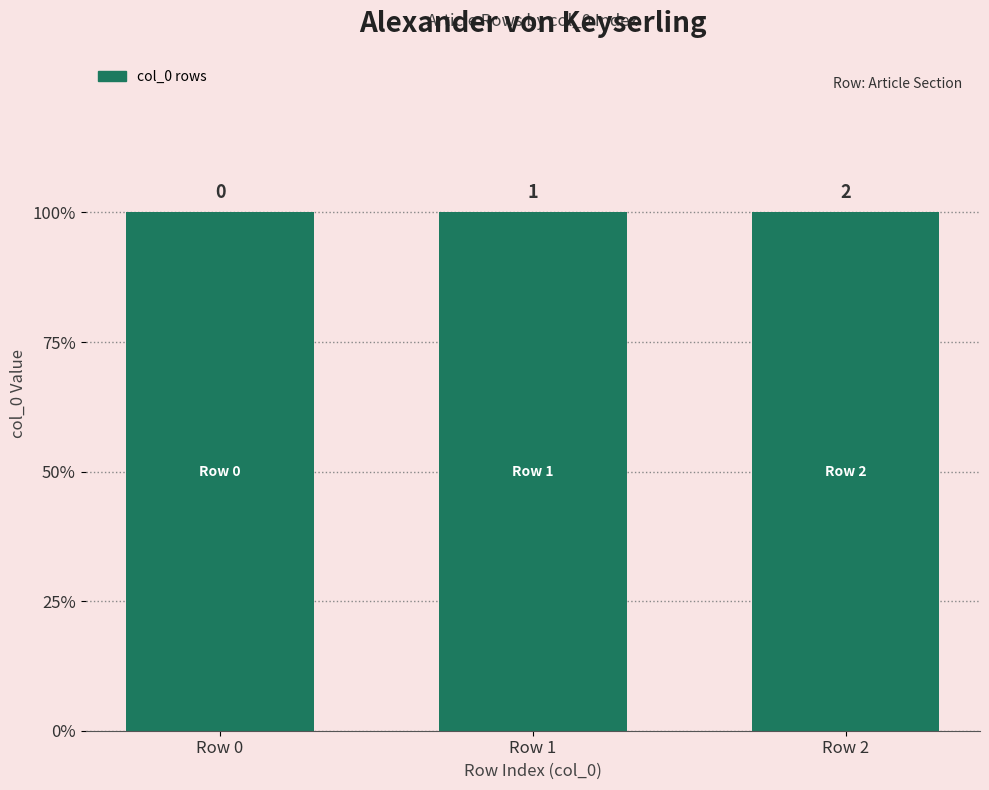

What is the average value?

1